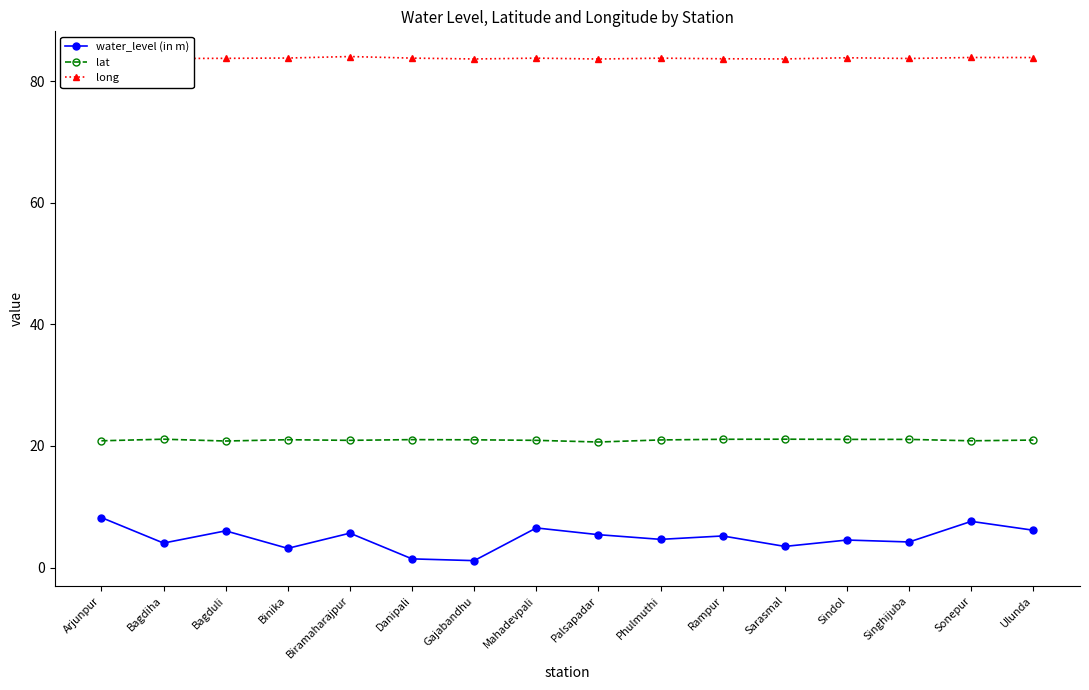

What is the value of the lat point at the 15th from the left?

20.9